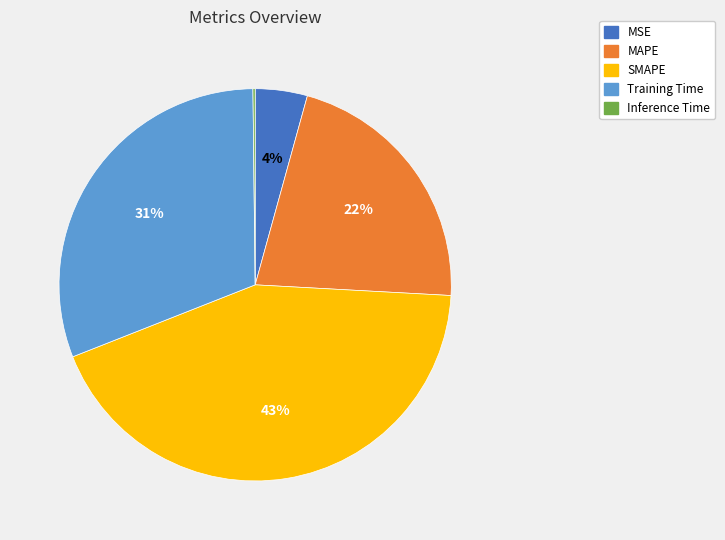

Does any single category account for the majority?

No